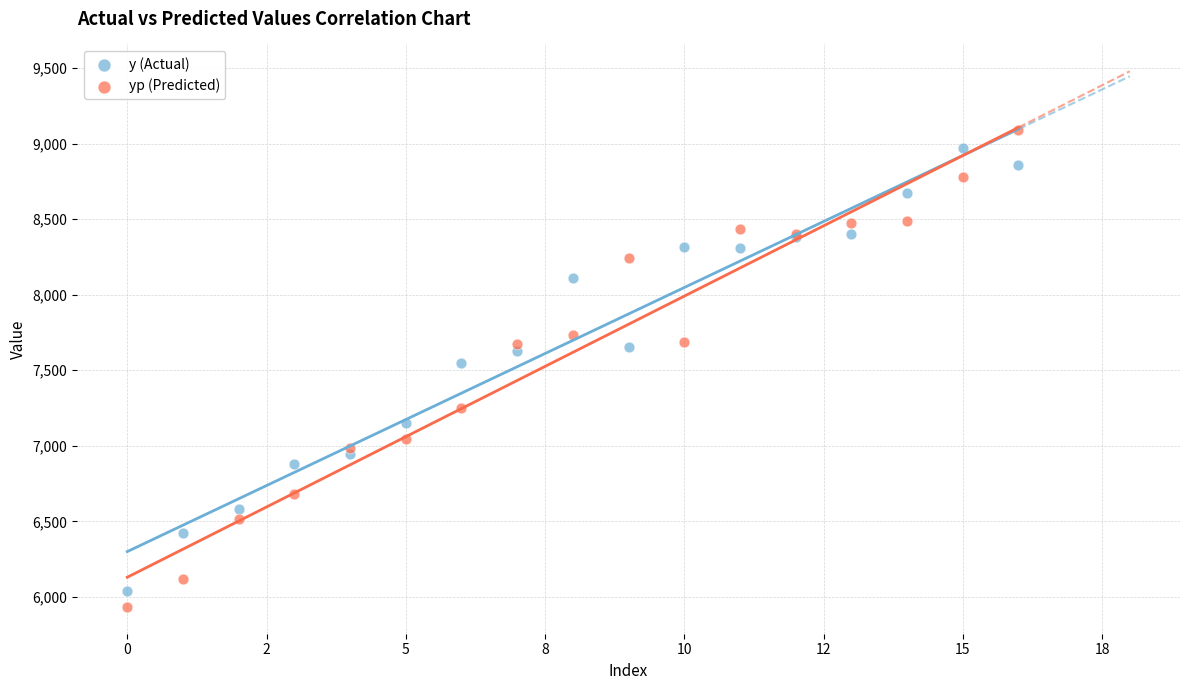

Which series has the widest spread of Y values?

yp (Predicted)